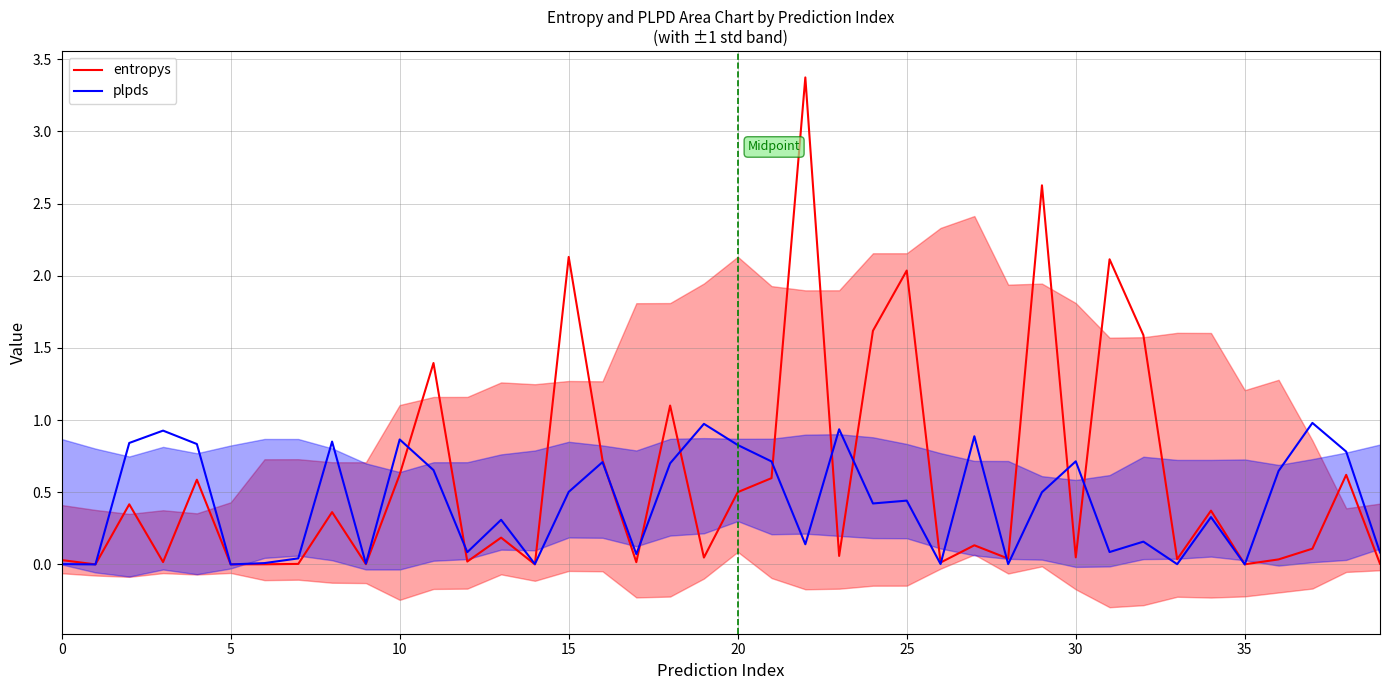

Reading left to right, extract all data points from this chart.

entropys: 0.0	0.0	0.4	0.0	0.6	0.0	0.0	0.0	0.4	0.0	0.6	1.4	0.0	0.2	0.0	2.1	0.7	0.0	1.1	0.0	0.5	0.6	3.4	0.1	1.6	2.0	0.0	0.1	0.0	2.6	0.0	2.1	1.6	0.0	0.4	0.0	0.0	0.1	0.6	0.0
plpds: 0.0	0.0	0.8	0.9	0.8	0.0	0.0	0.0	0.9	0.0	0.9	0.7	0.1	0.3	0.0	0.5	0.7	0.1	0.7	1.0	0.8	0.7	0.1	0.9	0.4	0.4	0.0	0.9	0.0	0.5	0.7	0.1	0.2	0.0	0.3	0.0	0.6	1.0	0.8	0.1